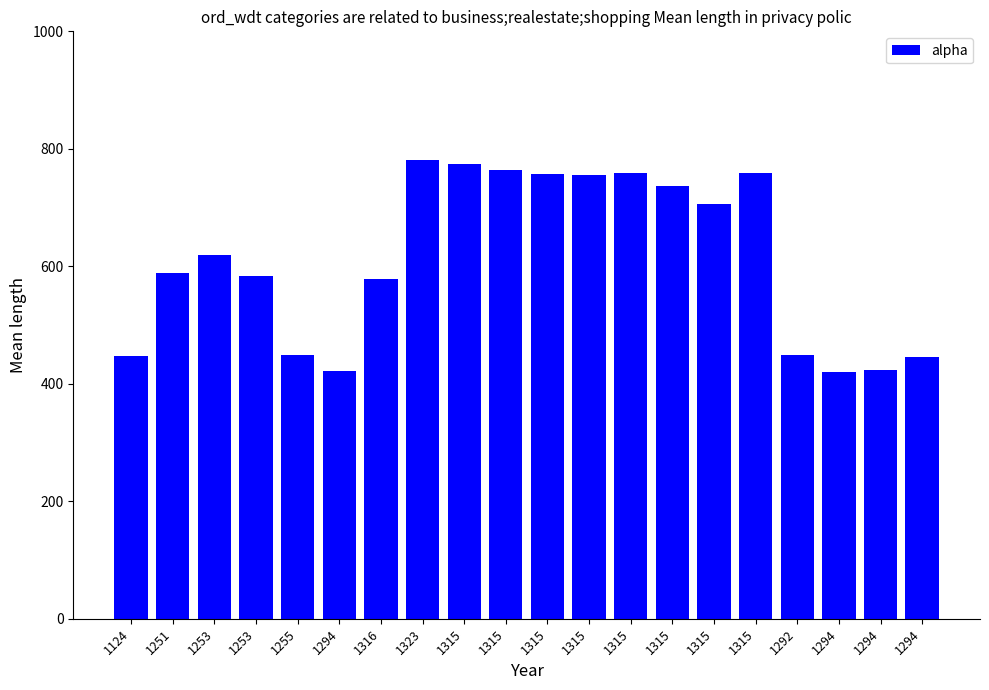

Which category has the highest value across all series?

1323